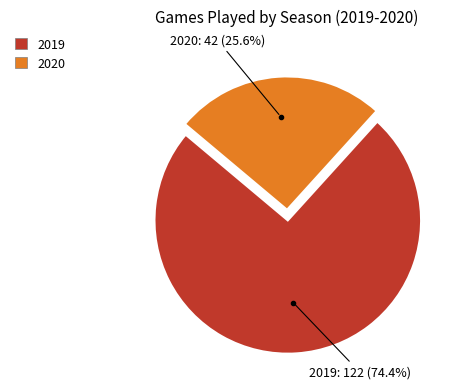

True or false: 2019 accounts for 74% of the total.

True